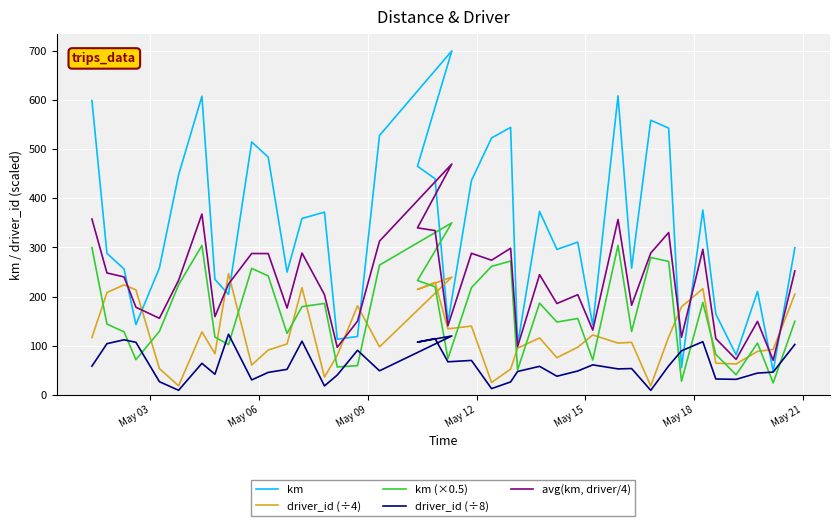

Rank the series by their maximum value, from lowest to highest.

driver_id (÷8), driver_id (÷4), km (×0.5), avg(km, driver/4), km